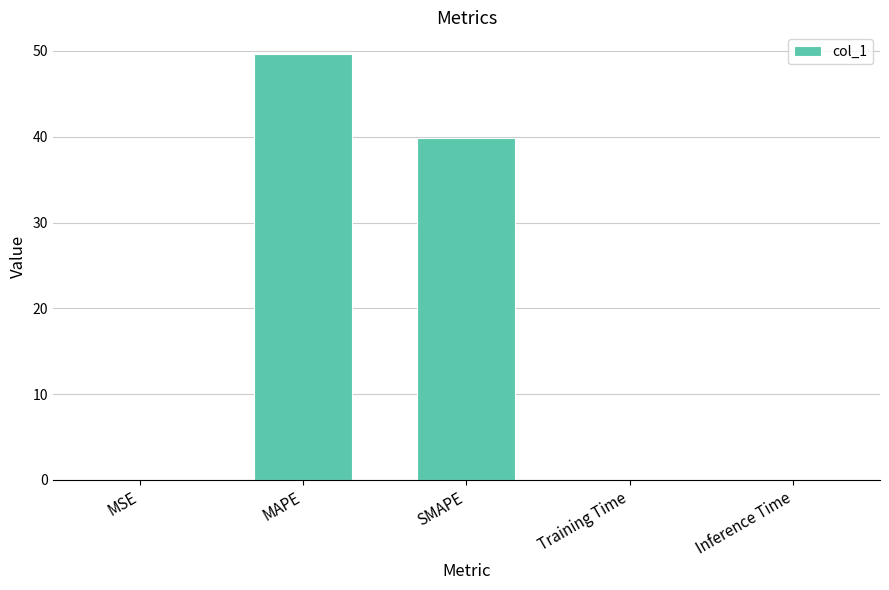

The chart shows a value of 0.0 at MSE. True or false?

True